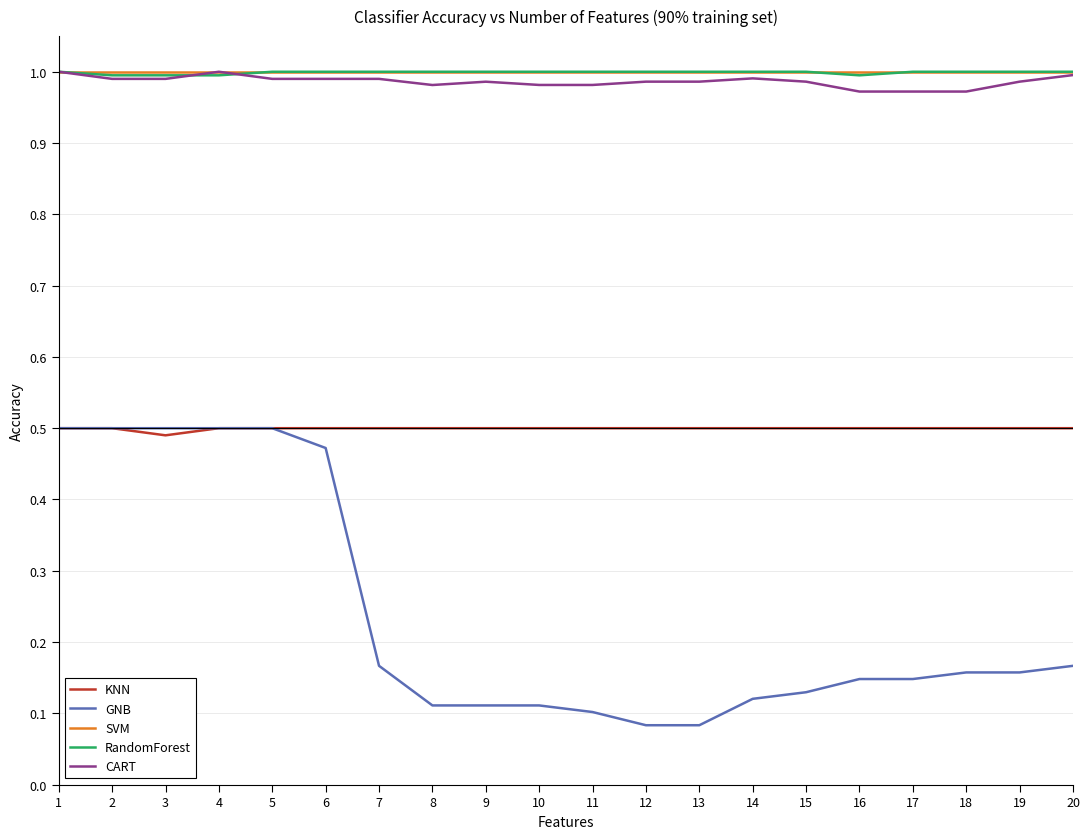

At how many categories does at least one series exceed 0?

20